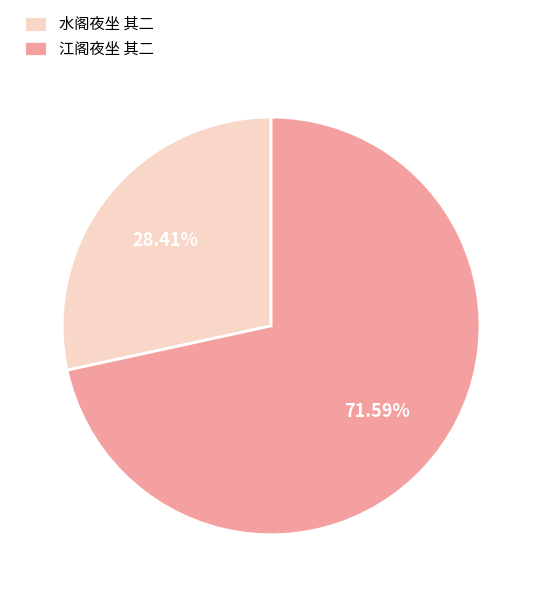

To the nearest percent, what is the combined percentage of 江阁夜坐 其二 and 水阁夜坐 其二?

100%